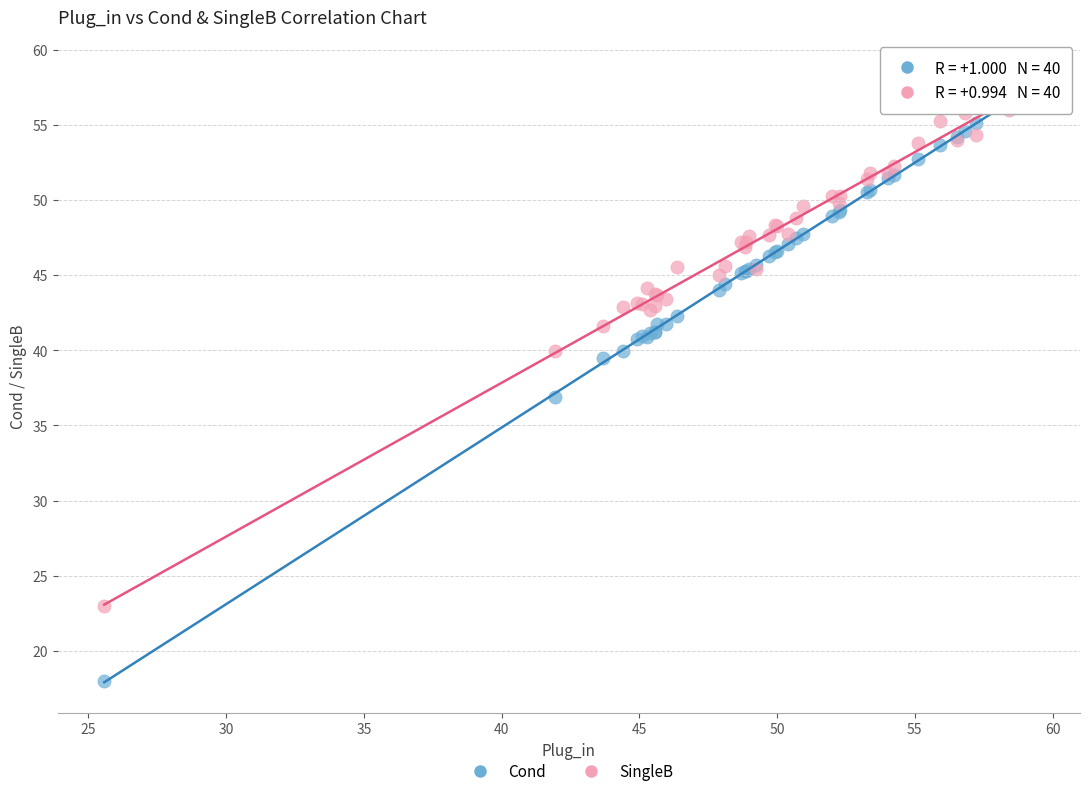

What is the X range (max minus min) for the scatter plot?

33.7